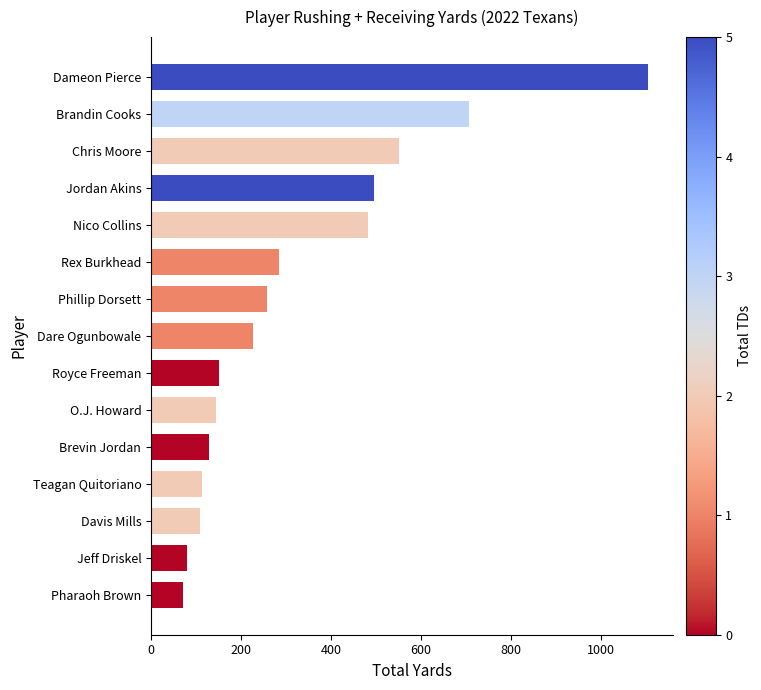

What is the sum of all values?

4900